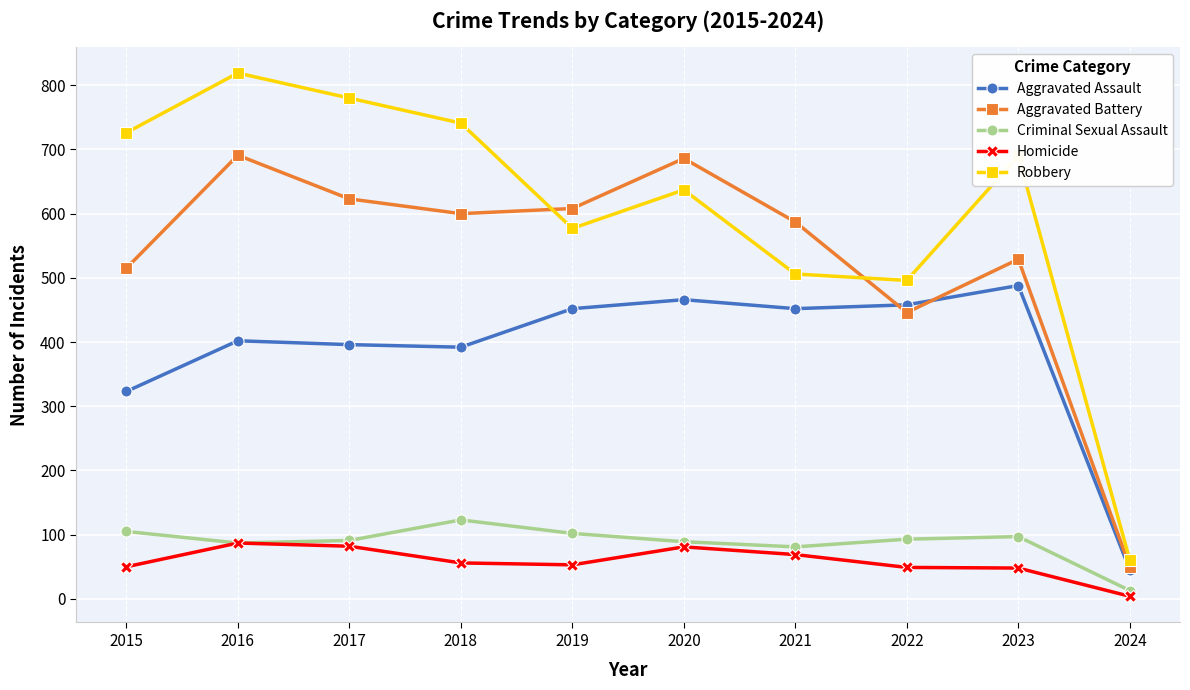

At which label does Homicide first exceed 56?

2016